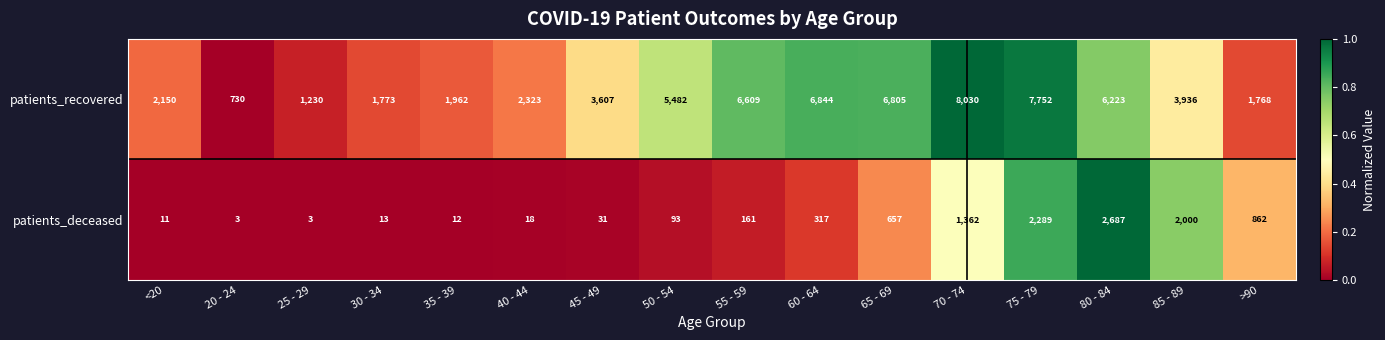

At 85 - 89, list the series in order from smallest to largest.

patients_deceased, patients_recovered